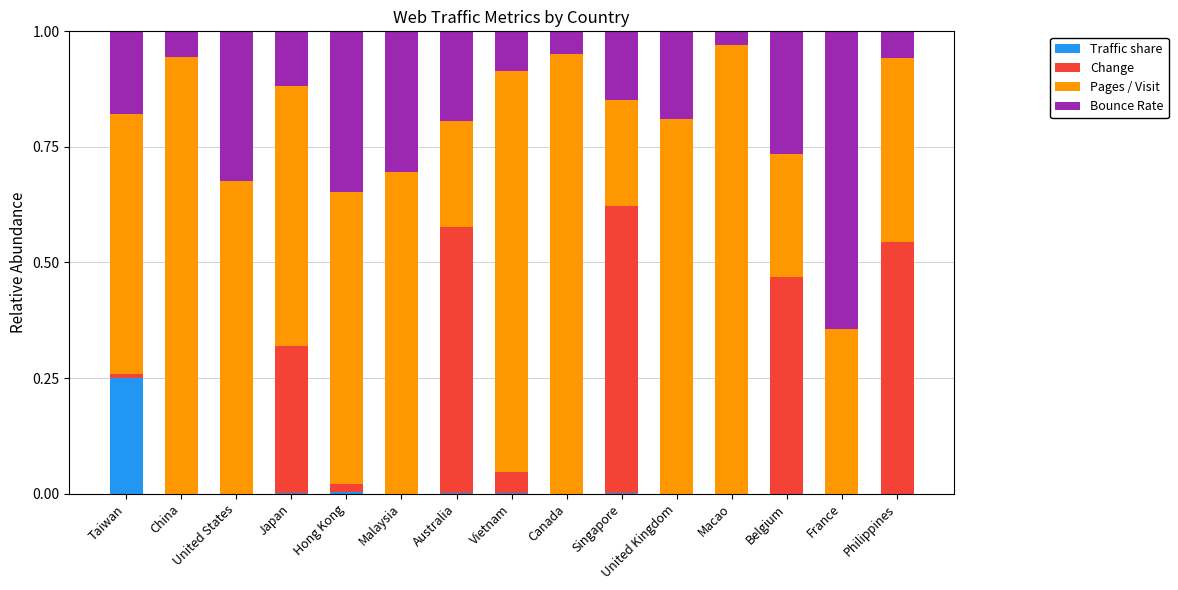

What are all the series names shown in the legend?

Traffic share, Change, Pages / Visit, Bounce Rate